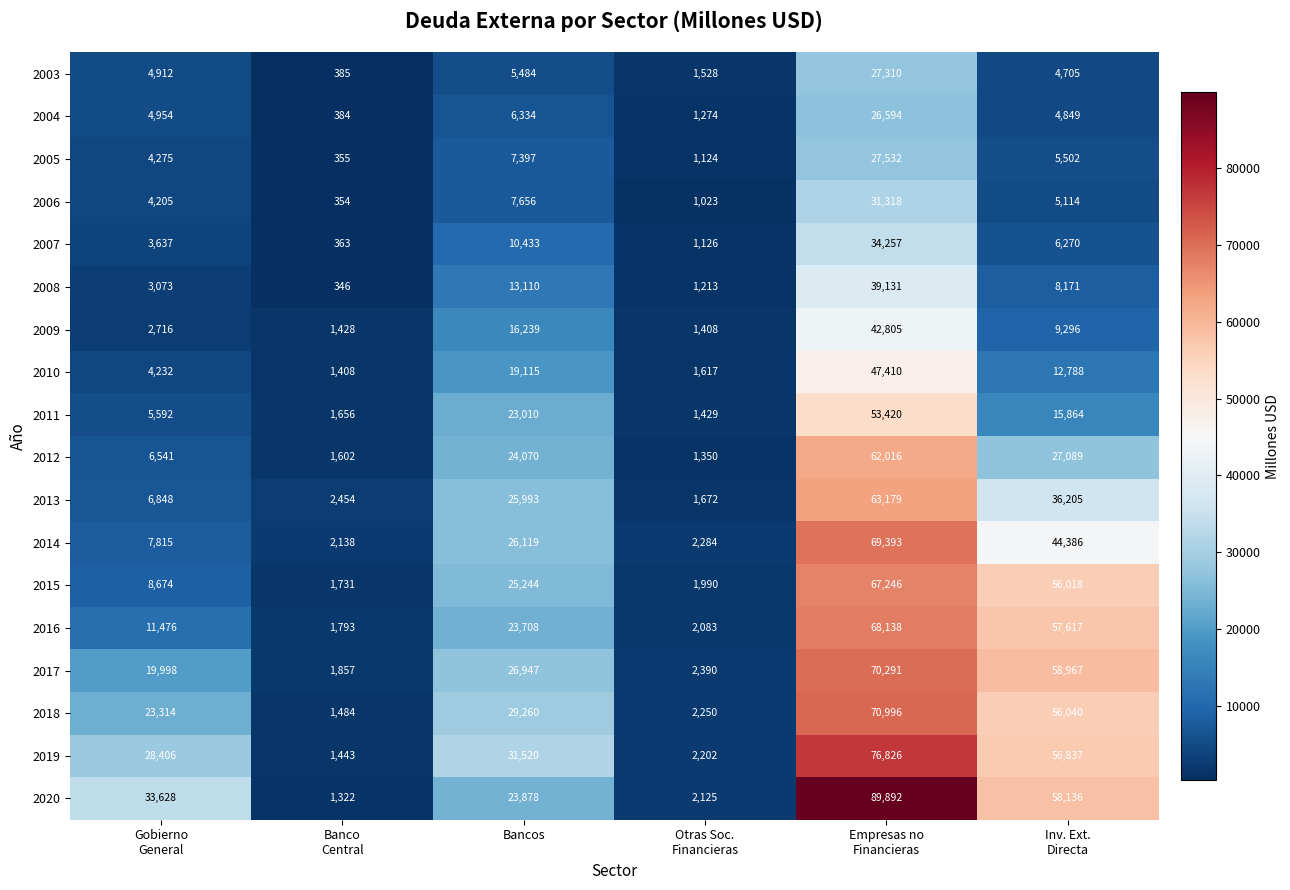

What is the maximum value shown in the chart?

89892